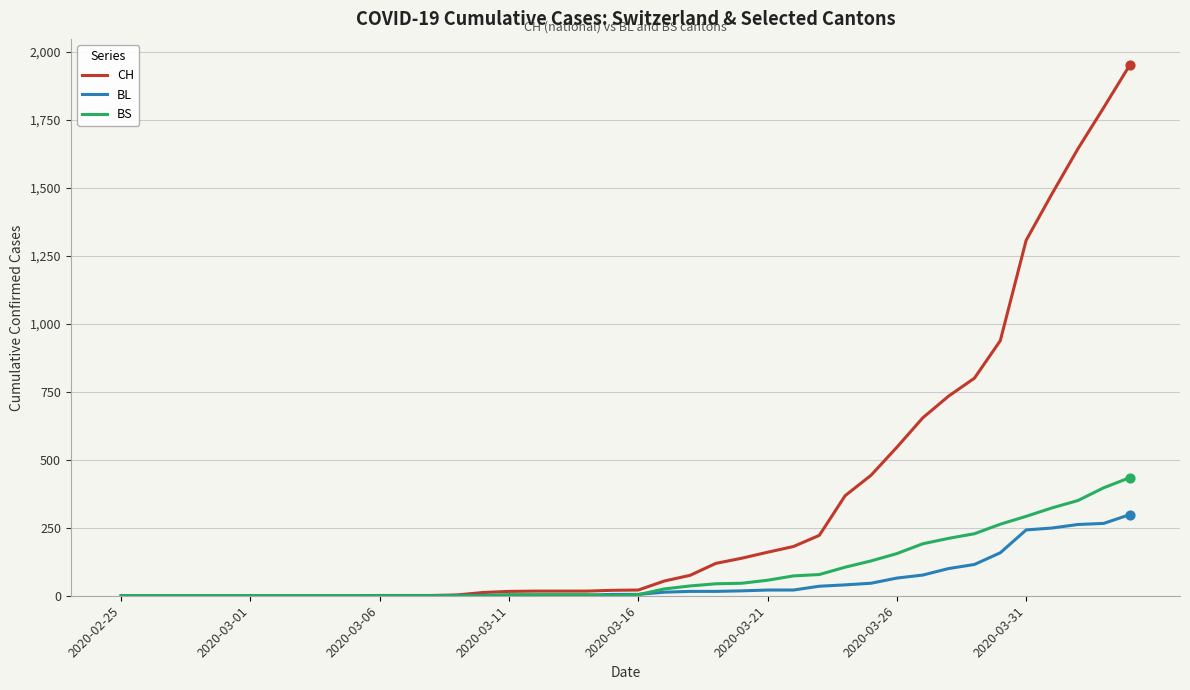

Which series has the widest spread of values?

CH